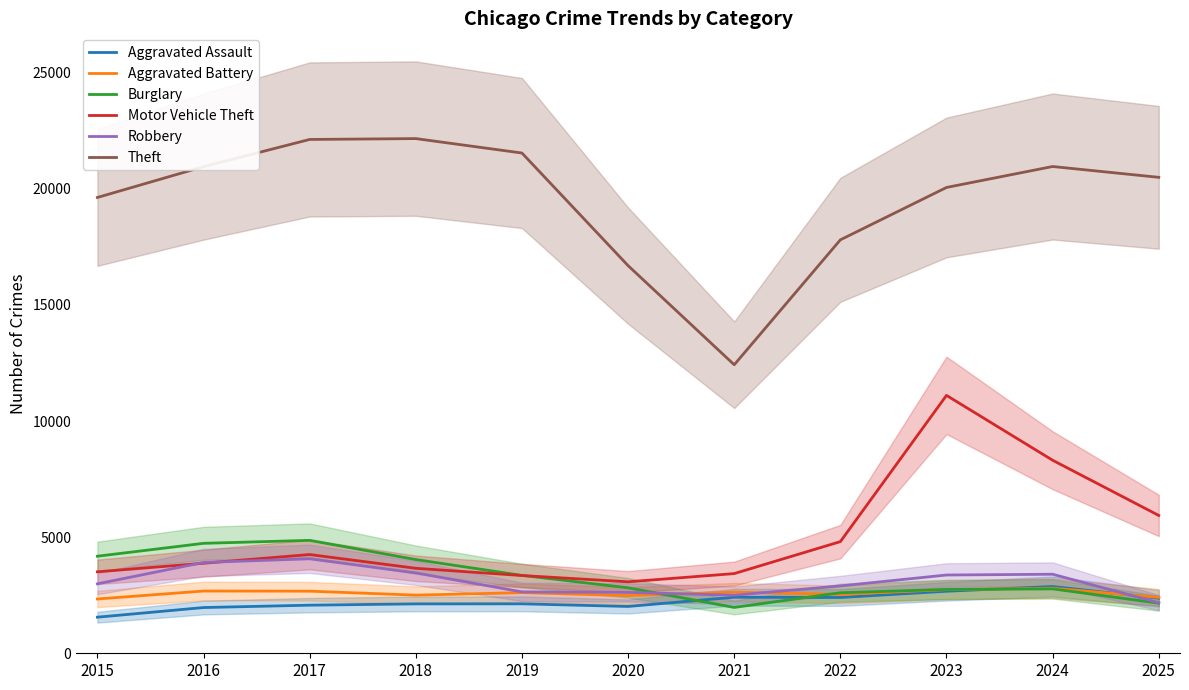

The value of Robbery at 2018 is 4515. True or false?

False